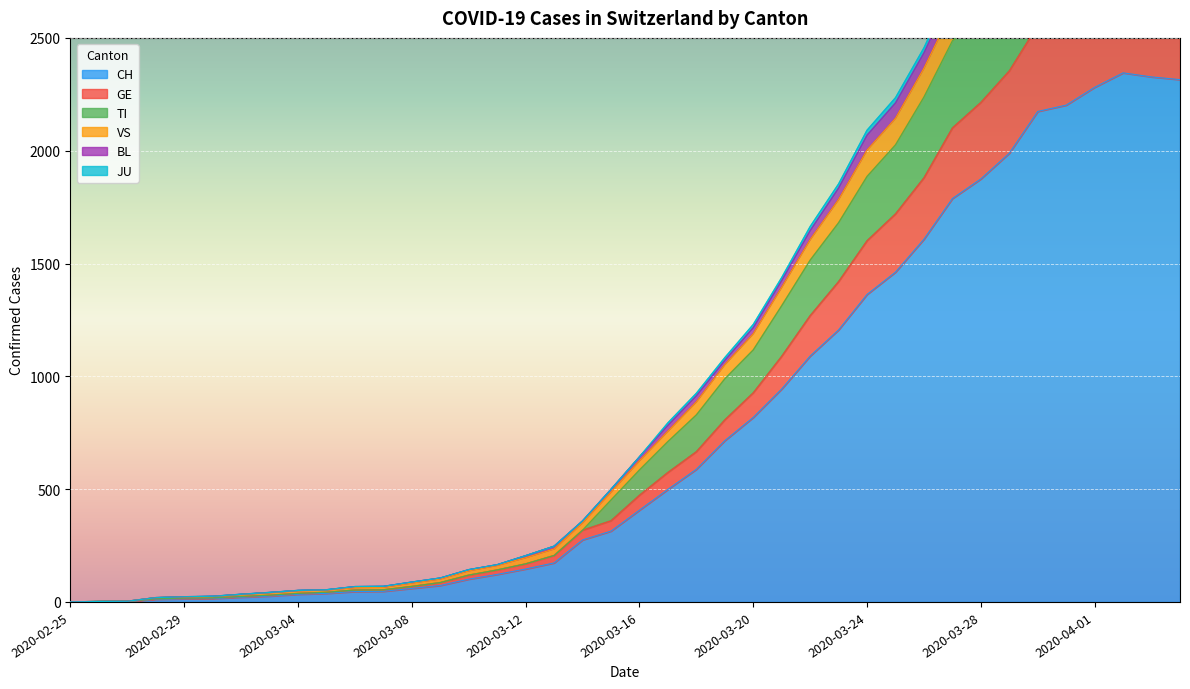

How many lines are shown in the chart?

6